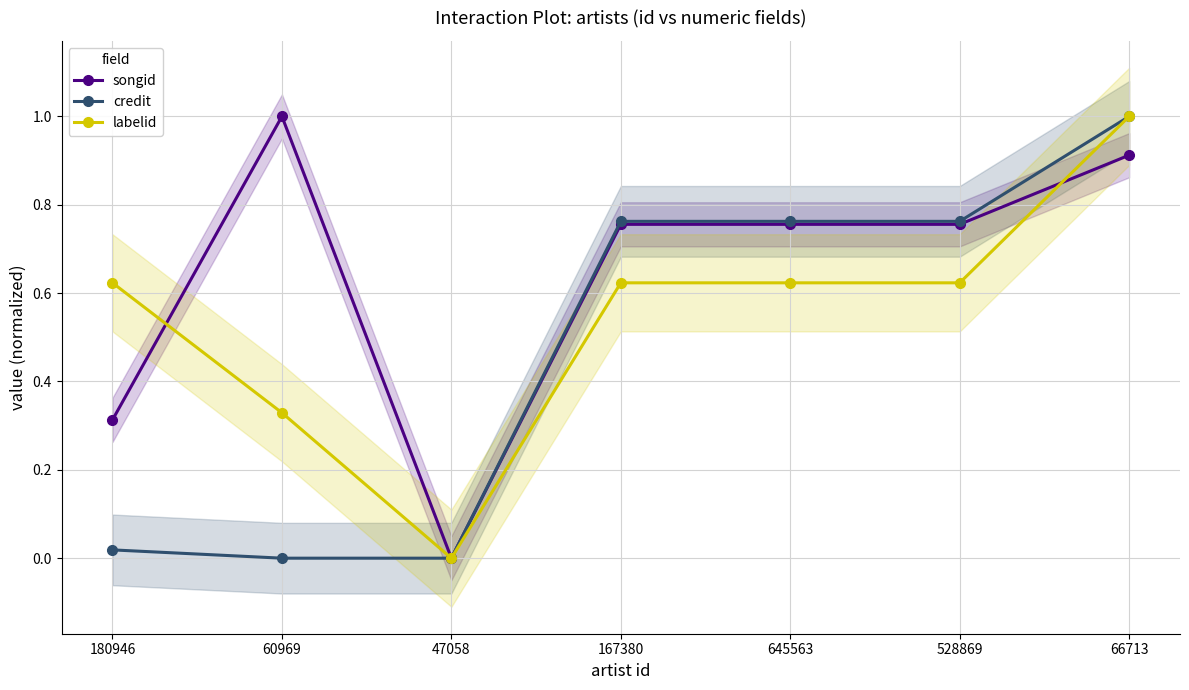

Rank the categories by labelid value from lowest to highest.

47058, 60969, 180946, 167380, 645563, 528869, 66713